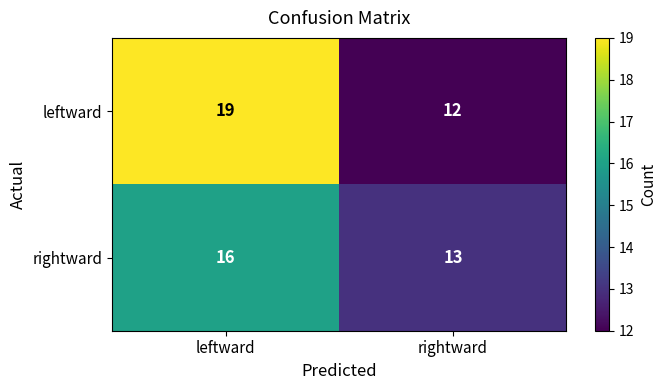

What is the difference between the rightward values at rightward and leftward?

3